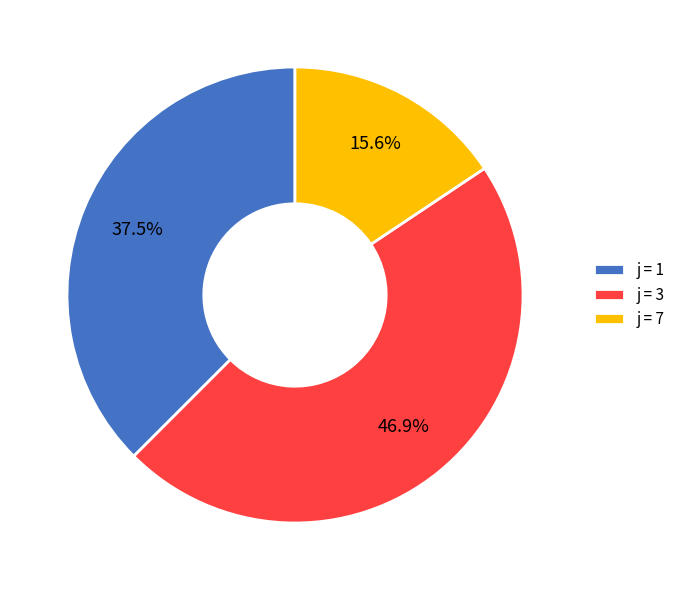

Is the sum of j = 7 and j = 1 greater than half?

Yes